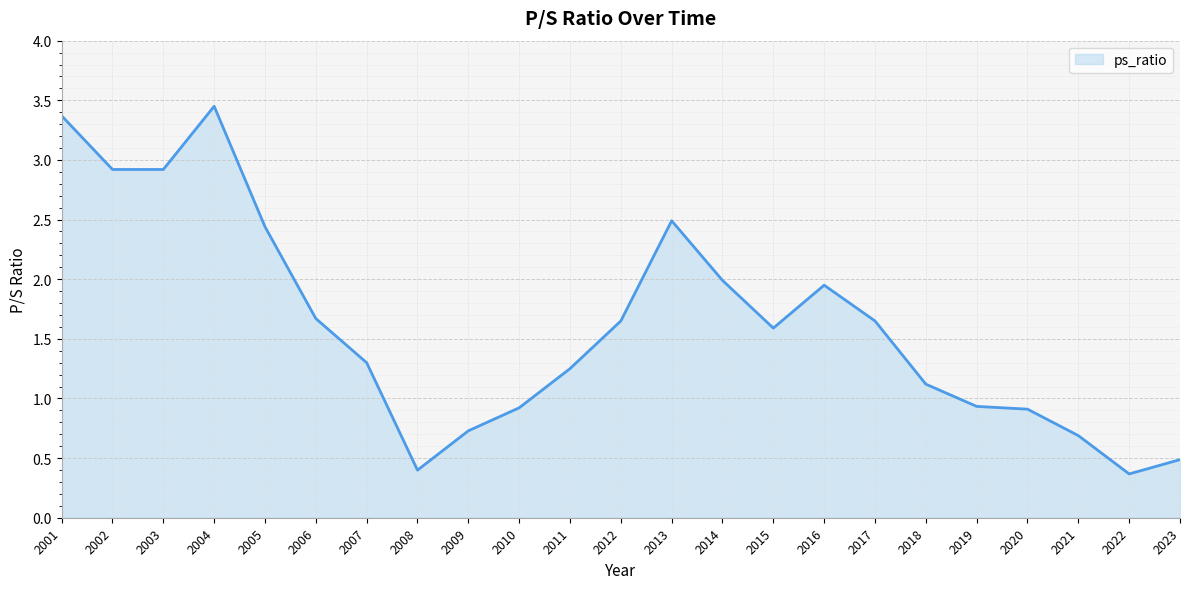

What is the difference between the maximum and minimum values?

3.1